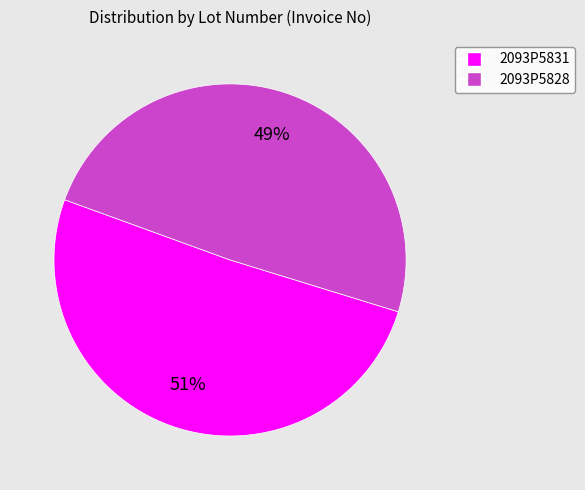

Rank the categories by value from highest to lowest.

2093P5831, 2093P5828